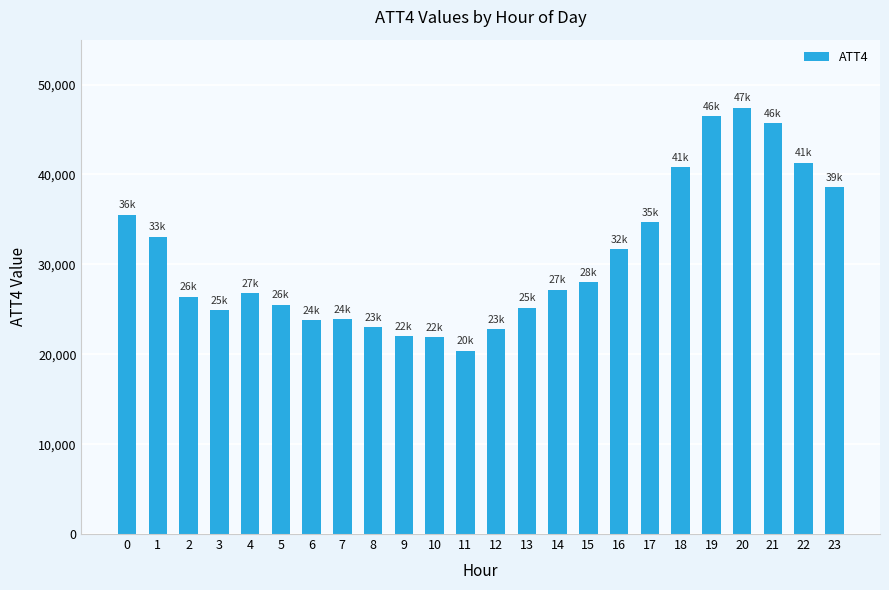

What is the value of the 14th bar from the left?

25200